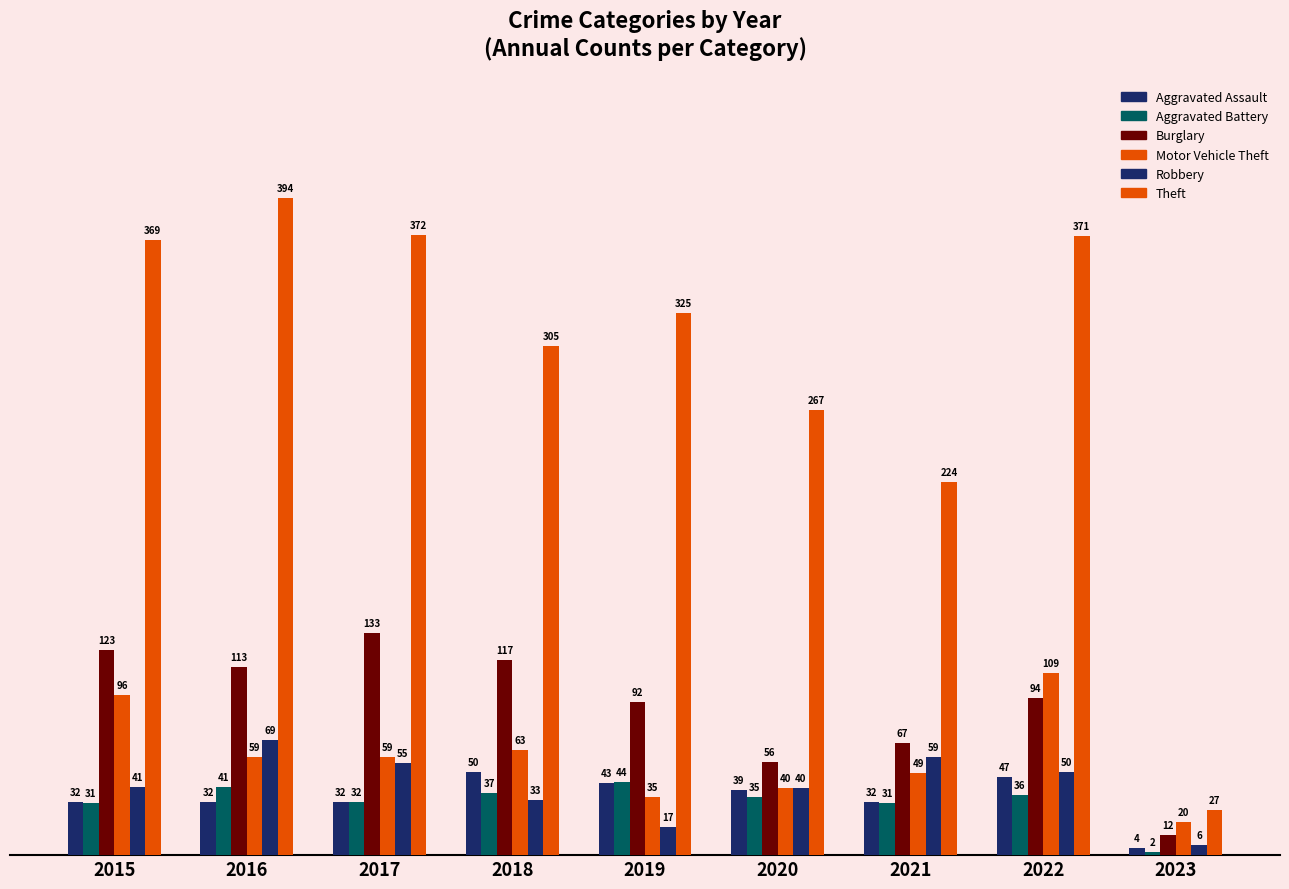

How many groups of bars are there?

9